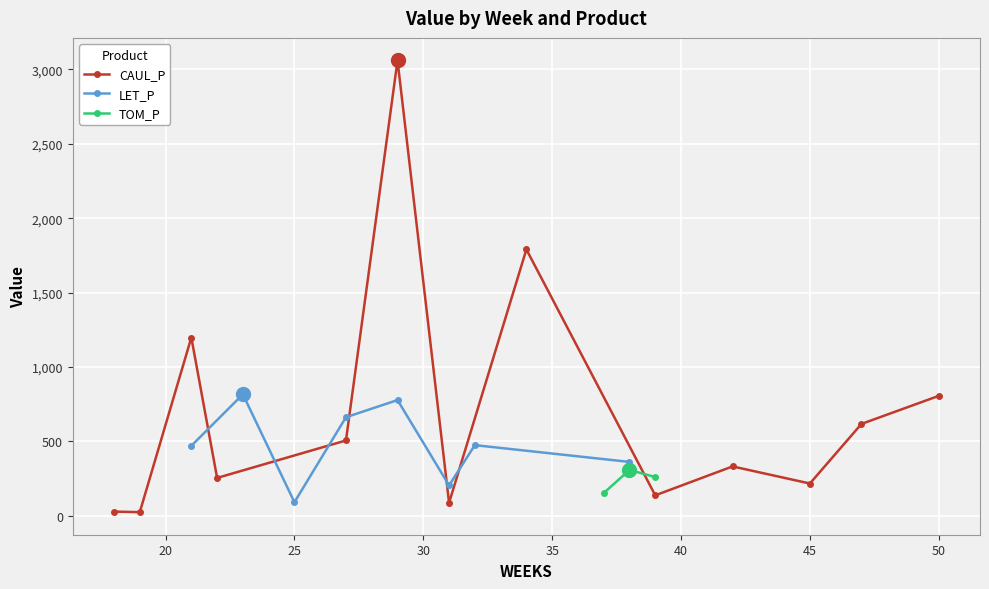

At which category is the sum across all series the highest?

29